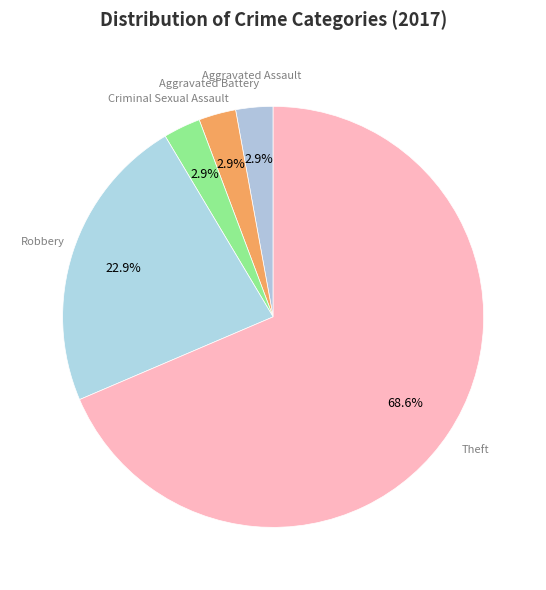

How many slices are in this pie chart?

5